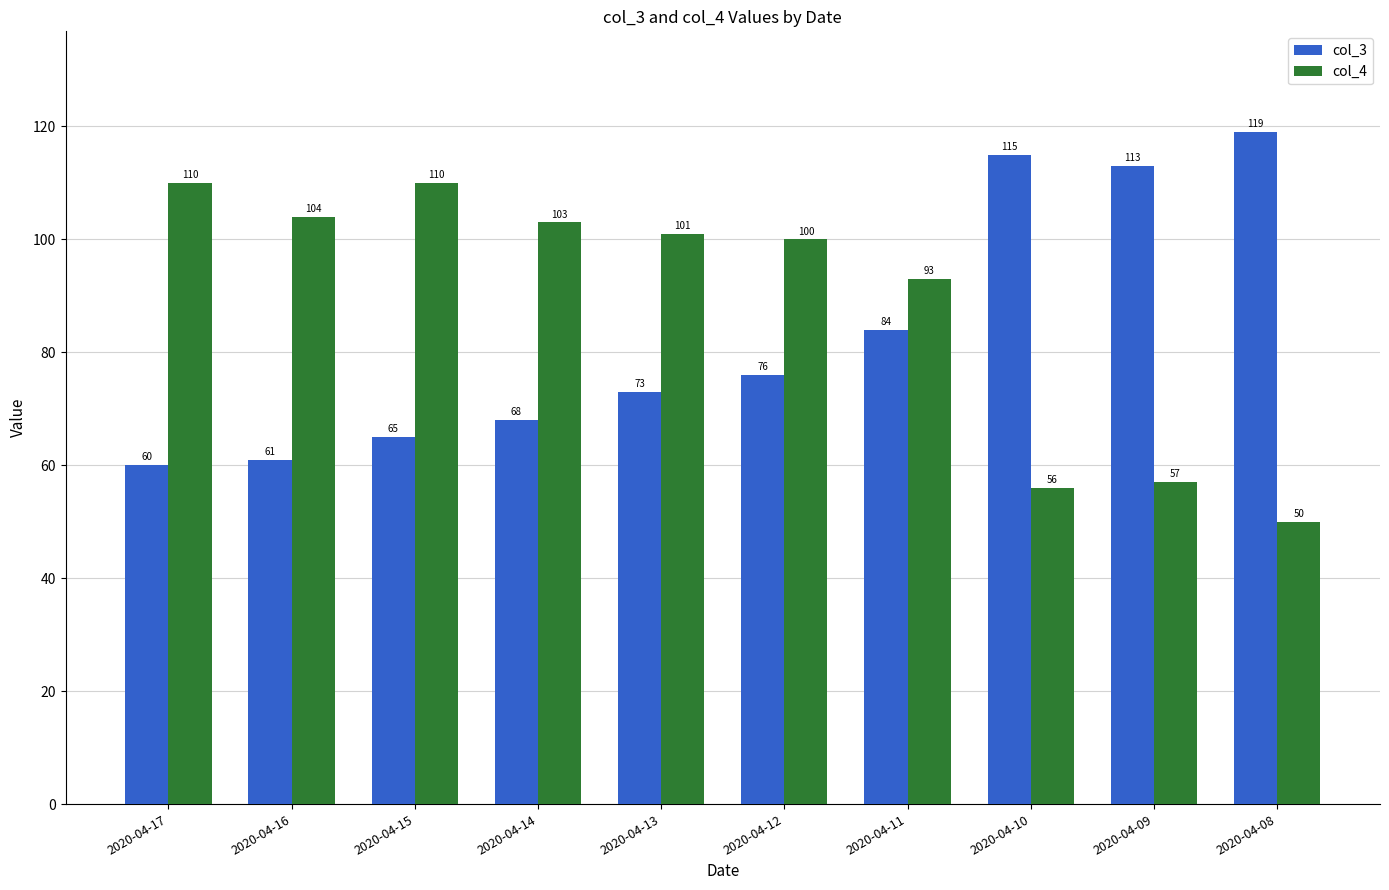

What is the lowest value of the col_3 series?

60